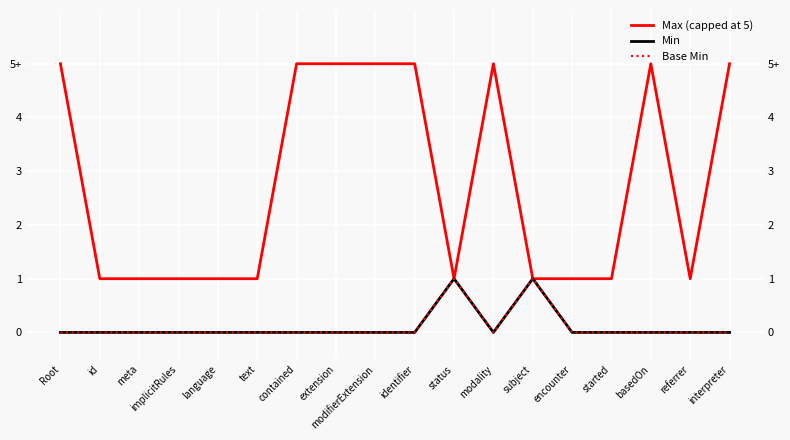

At which label is Max (capped at 5) closest to 3?

Root